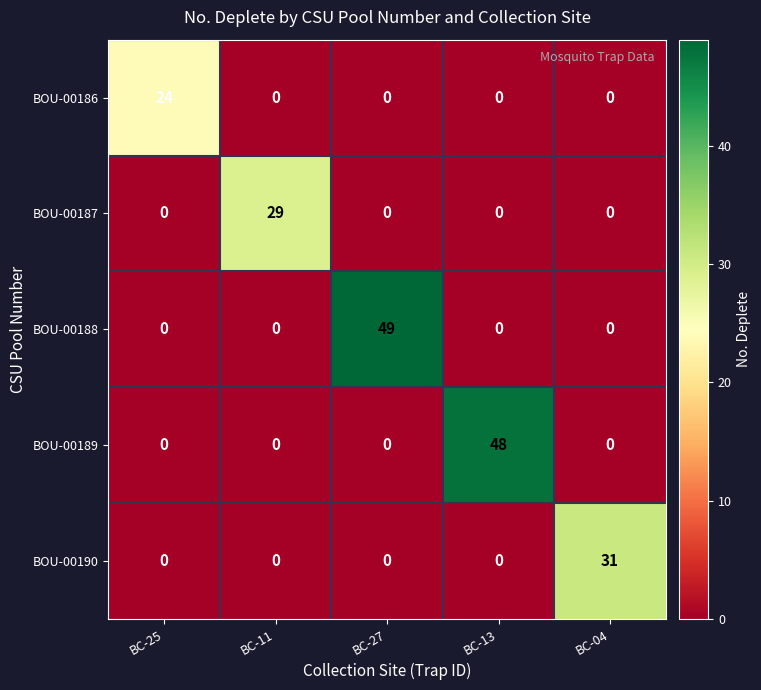

Is it true that BOU-00186 equals 38 at BC-25?

False